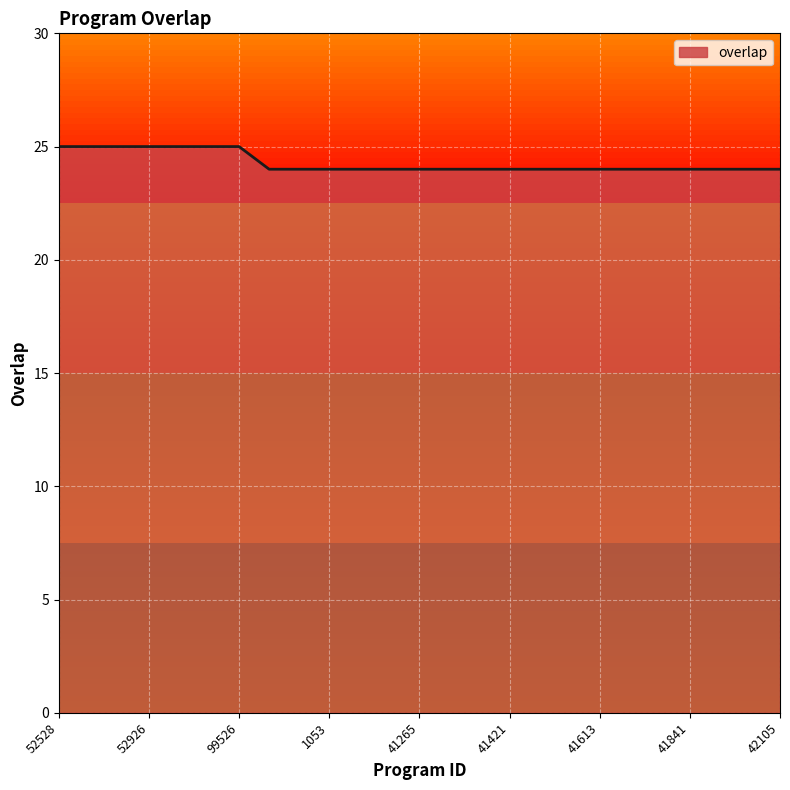

What is the maximum value shown in the chart?

25